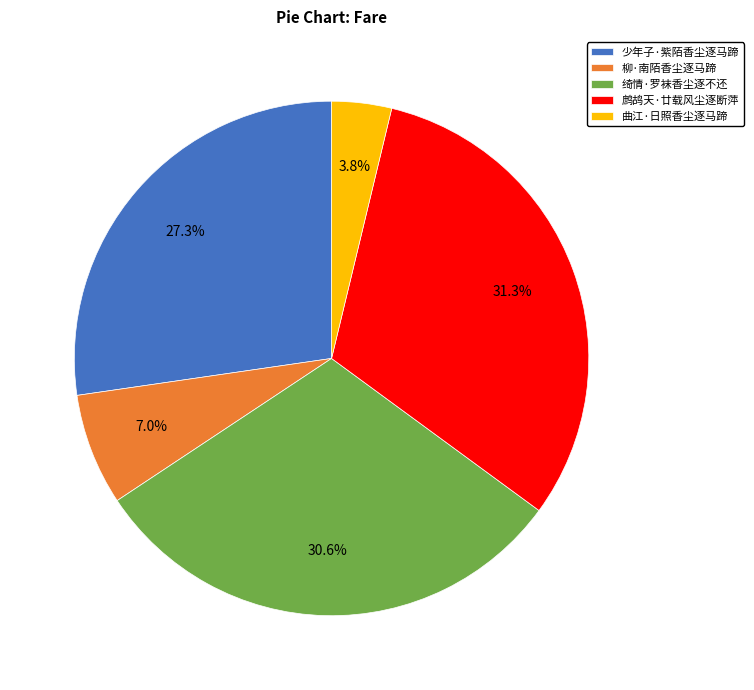

Is it true that 少年子·紫陌香尘逐马蹄 is 42% of the pie?

False